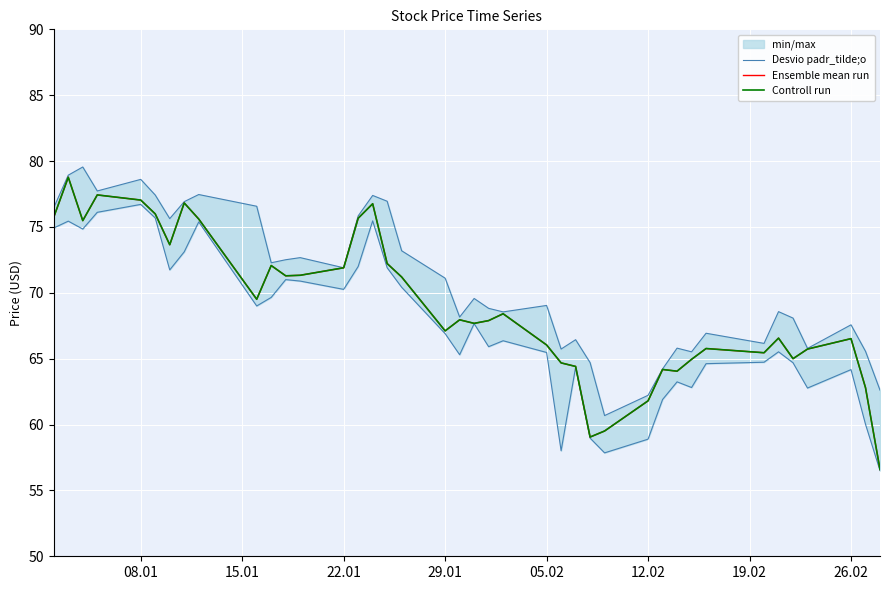

Reading left to right, list all the values displayed in this chart.

Desvio padr_tilde;o: 76.5	78.9	79.5	77.7	78.6	77.4	75.6	76.9	77.5	76.6	72.3	72.5	72.7	71.9	75.8	77.4	77.0	73.2	71.1	68.2	69.6	68.8	68.5	69.0	65.7	66.4	64.7	60.7	62.2	64.2	65.8	65.5	66.9	66.2	68.6	68.1	65.8	67.6	65.6	62.6
Ensemble mean run: 75.8	78.8	75.5	77.4	77.0	76.0	73.7	76.8	75.6	69.5	72.1	71.3	71.3	71.9	75.7	76.8	72.2	71.2	67.1	68.0	67.7	67.9	68.4	66.0	64.7	64.4	59.0	59.5	61.8	64.2	64.0	65.0	65.8	65.5	66.6	65.0	65.7	66.5	62.8	56.6
Controll run: 75.8	78.8	75.5	77.4	77.0	76.0	73.7	76.8	75.6	69.5	72.1	71.3	71.3	71.9	75.7	76.8	72.2	71.2	67.1	68.0	67.7	67.9	68.4	66.0	64.7	64.4	59.0	59.5	61.8	64.2	64.0	65.0	65.8	65.5	66.6	65.0	65.7	66.5	62.8	56.6